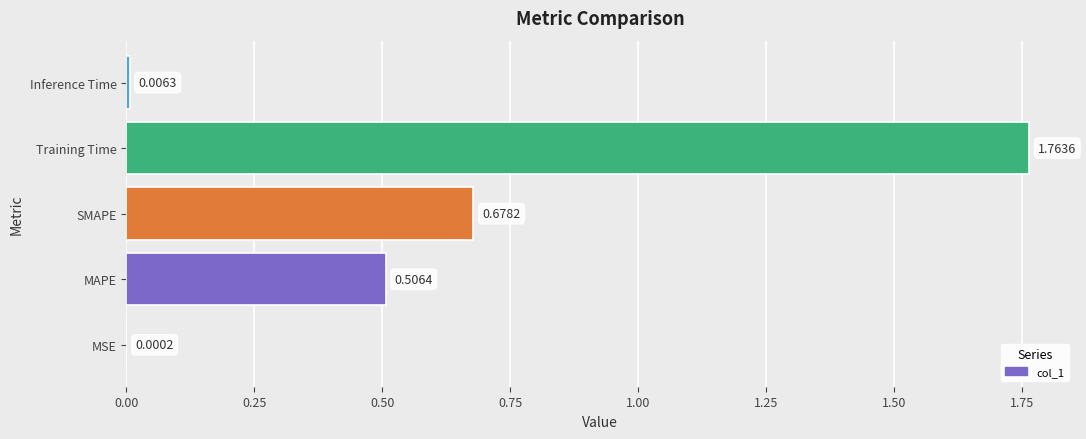

What is the sum of all values?

3.0